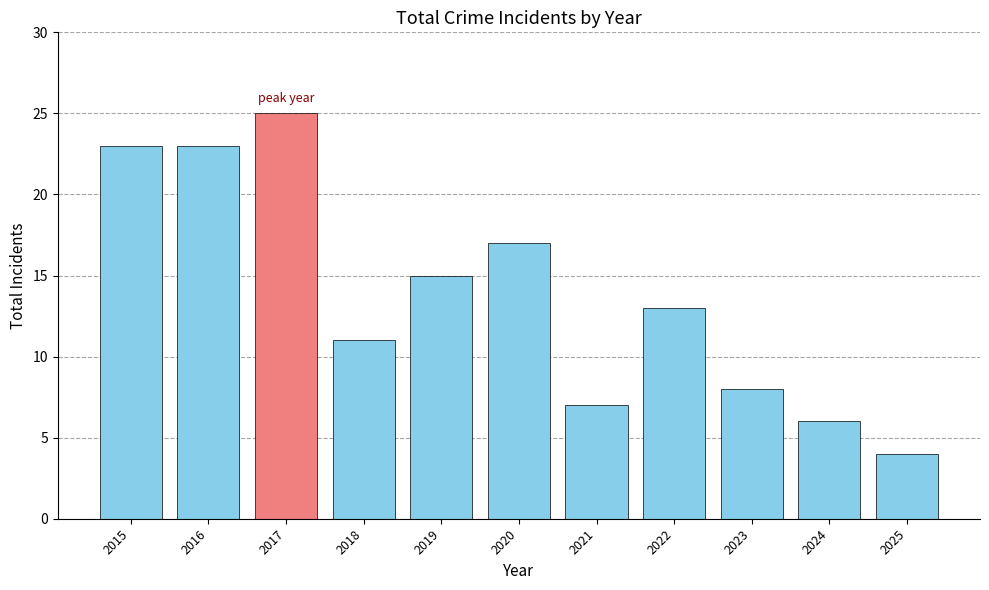

Reading left to right, transcribe all the data shown in this chart.

23	23	25	11	15	17	7	13	8	6	4